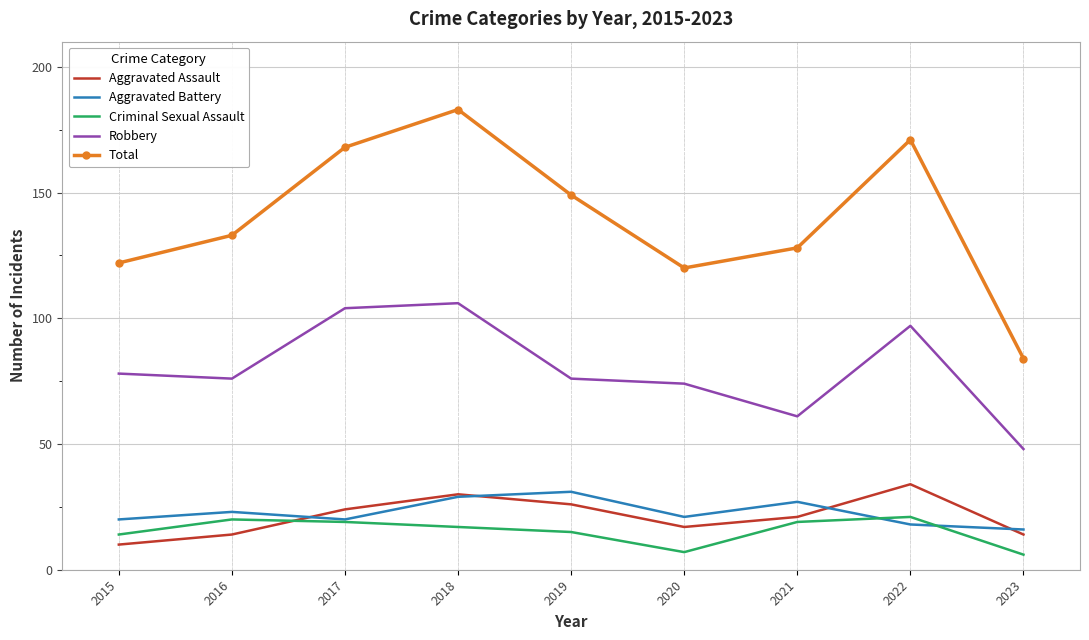

At which category does the chart reach its peak across all series?

2018